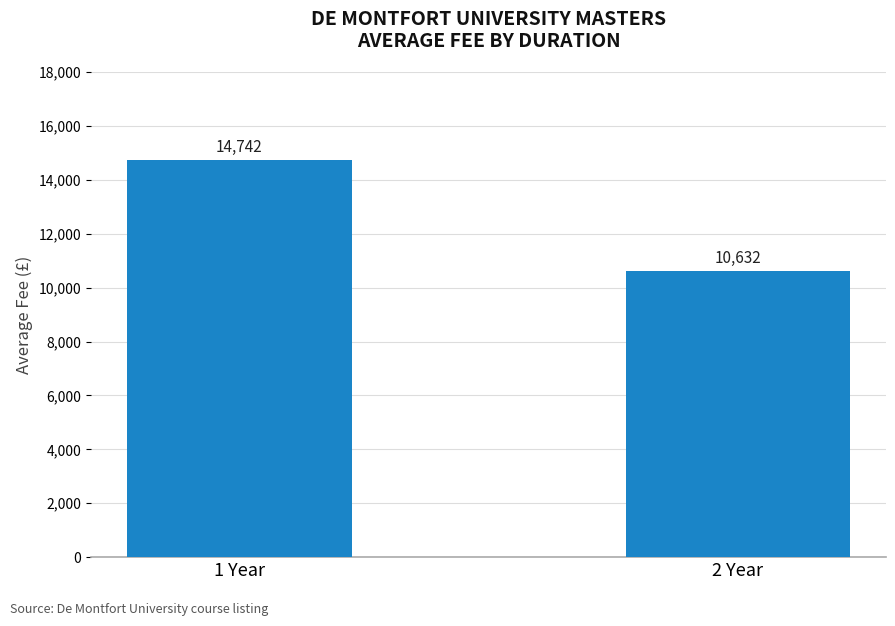

True or false: the data shows 10632 at 2 Year.

True